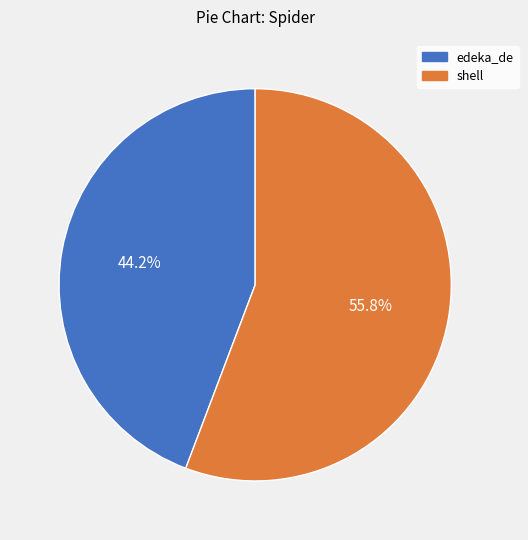

Rank the categories by value from lowest to highest.

edeka_de, shell